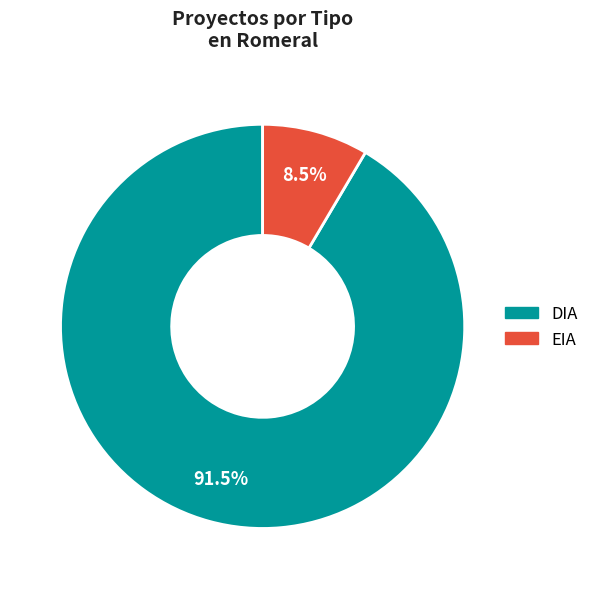

Is it true that EIA is 23% of the pie?

False